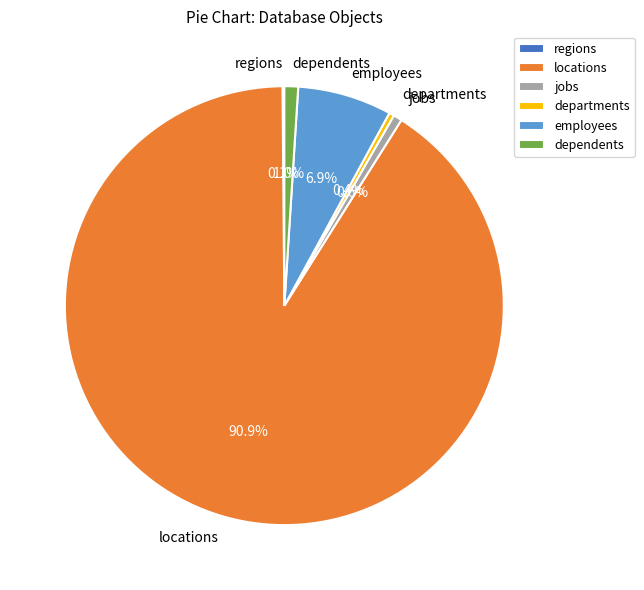

Between locations and departments, which is larger?

locations